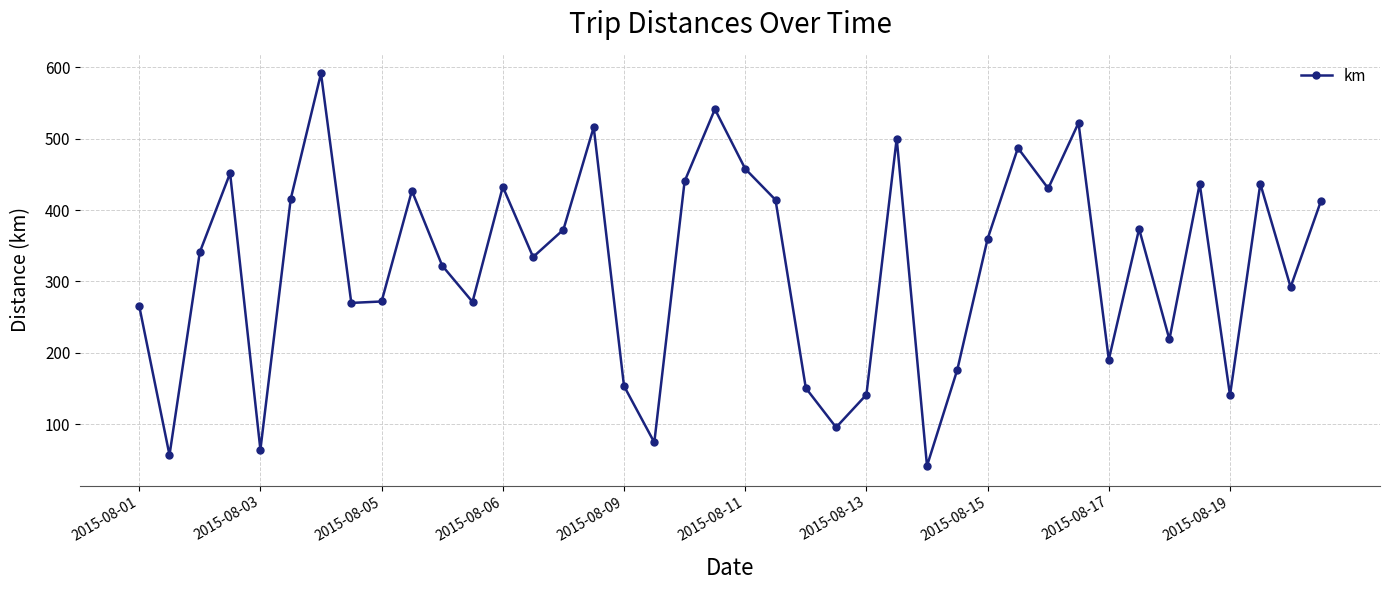

What is the value of the 9th point from the left?

271.9